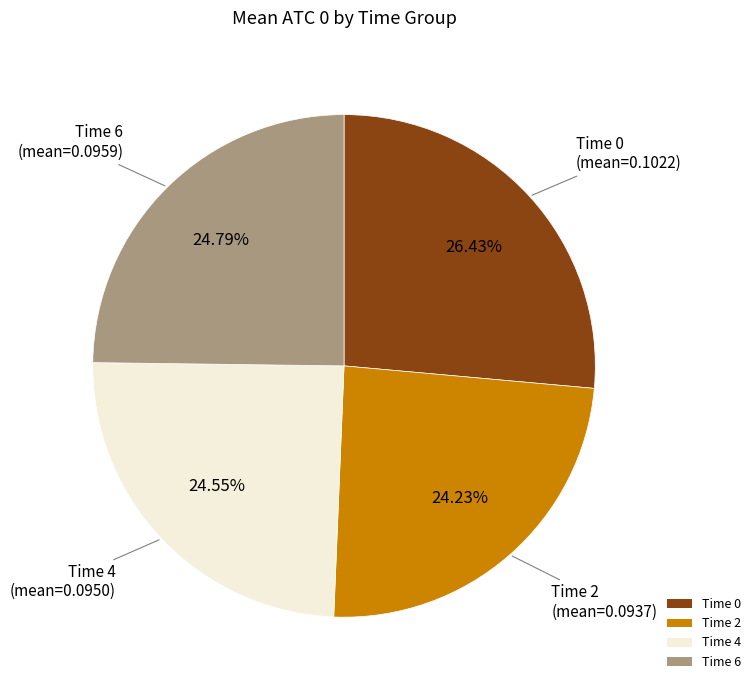

The Time 2 slice represents 40% of the pie. True or false?

False